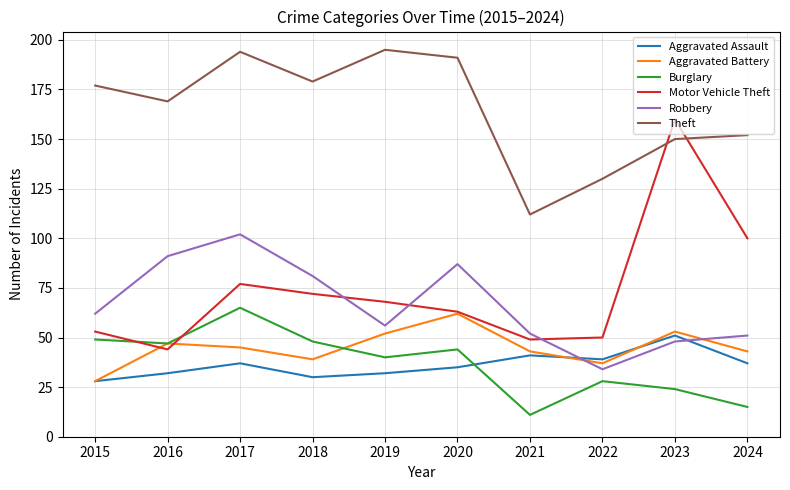

Is this an area chart (filled region under the line)?

No